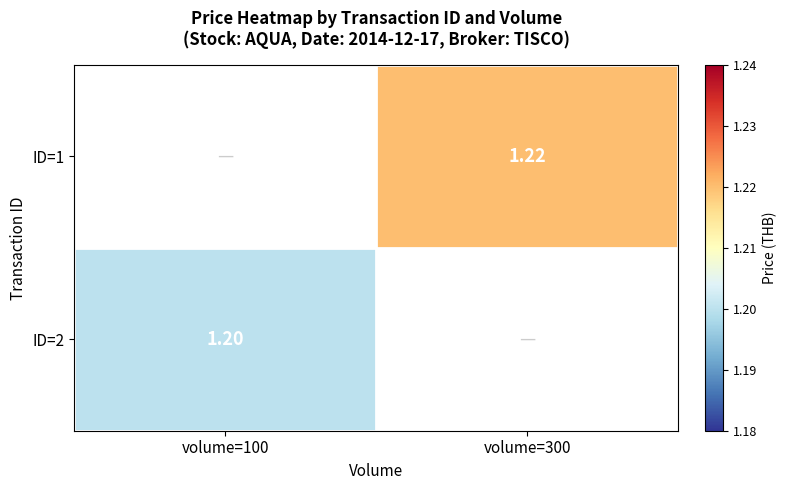

The ID=1 series shows 1.6 at volume=300. True or false?

False